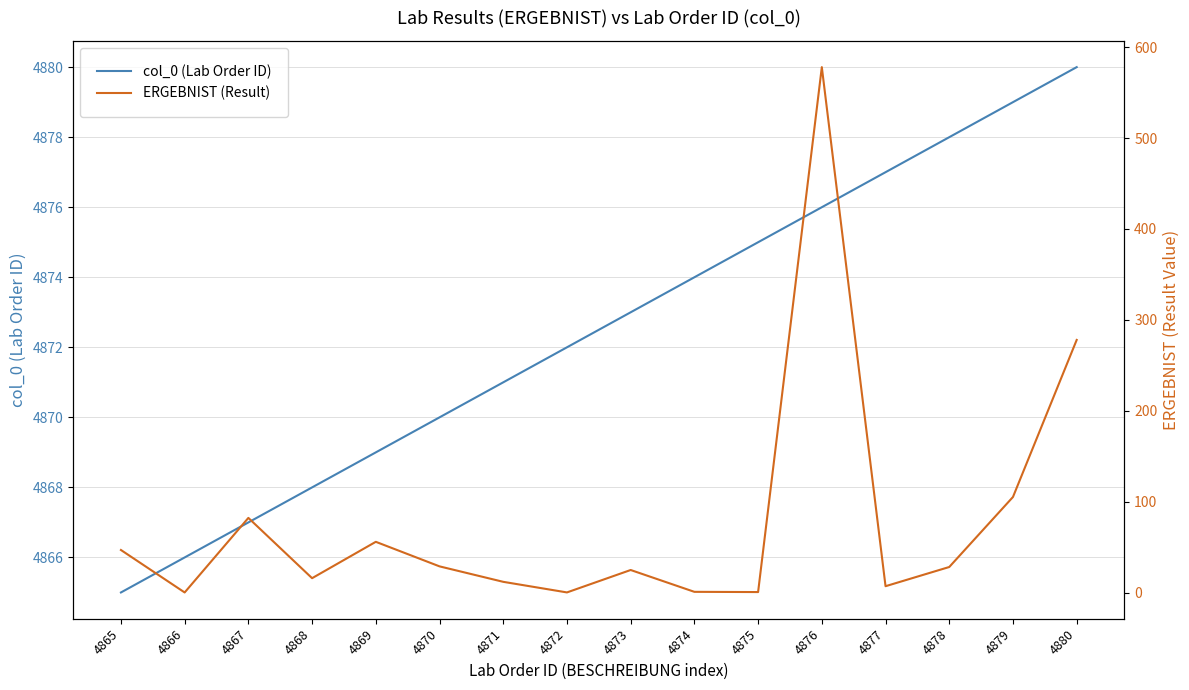

Is the value of ERGEBNIST (Result) at 4872 greater than the value of col_0 (Lab Order ID) at 4865?

No